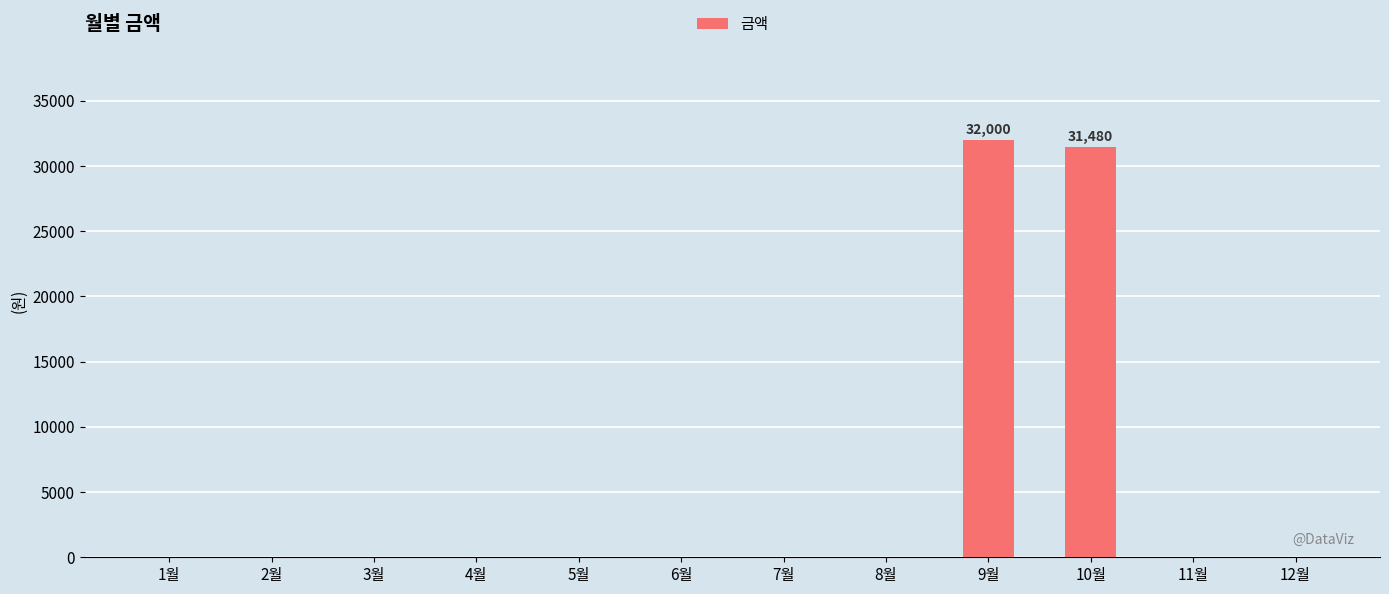

What is the sum of all values?

63480